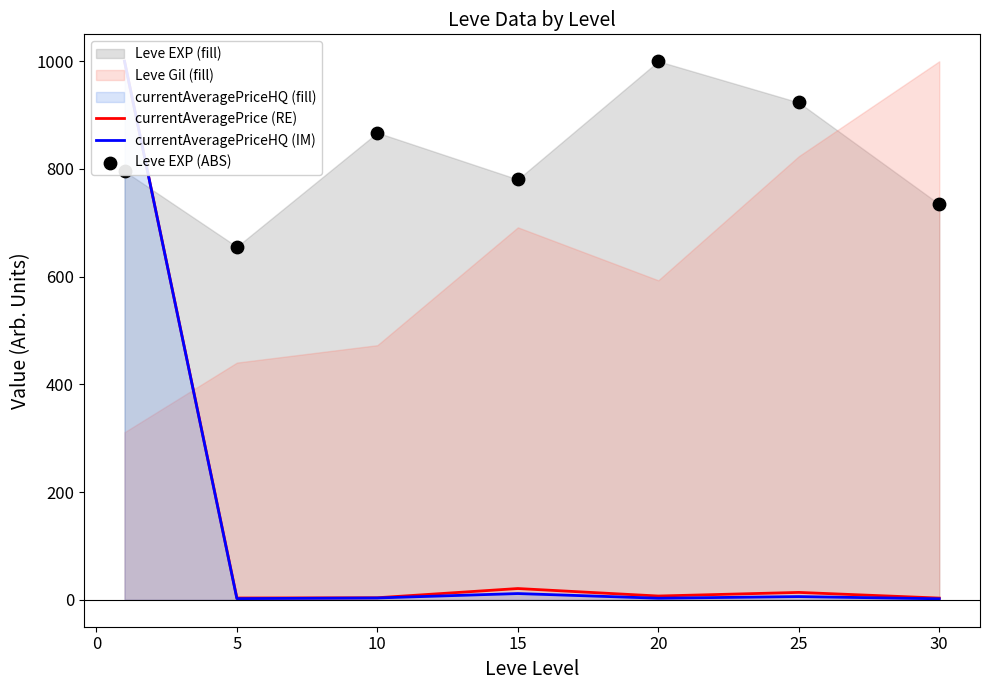

Is the value of currentAveragePrice (RE) at 5 greater than the value of currentAveragePriceHQ (IM) at 5?

Yes